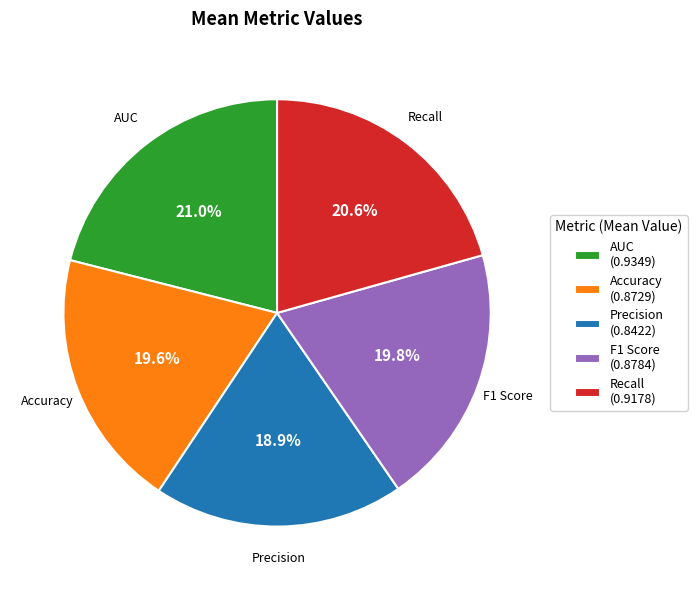

How much of the chart is everything except Precision (0.8422)?

81.1%